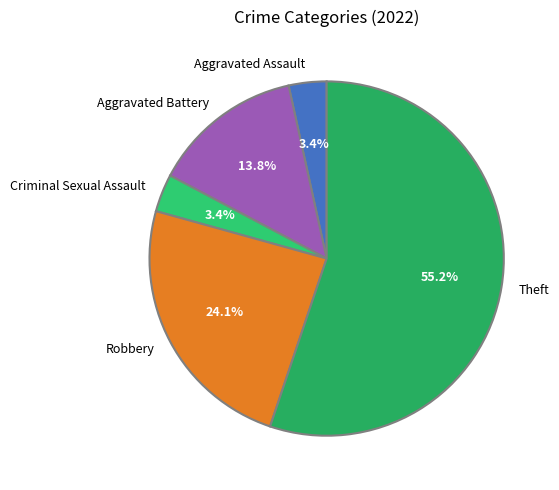

Combined, do Robbery and Theft account for over 50%?

Yes